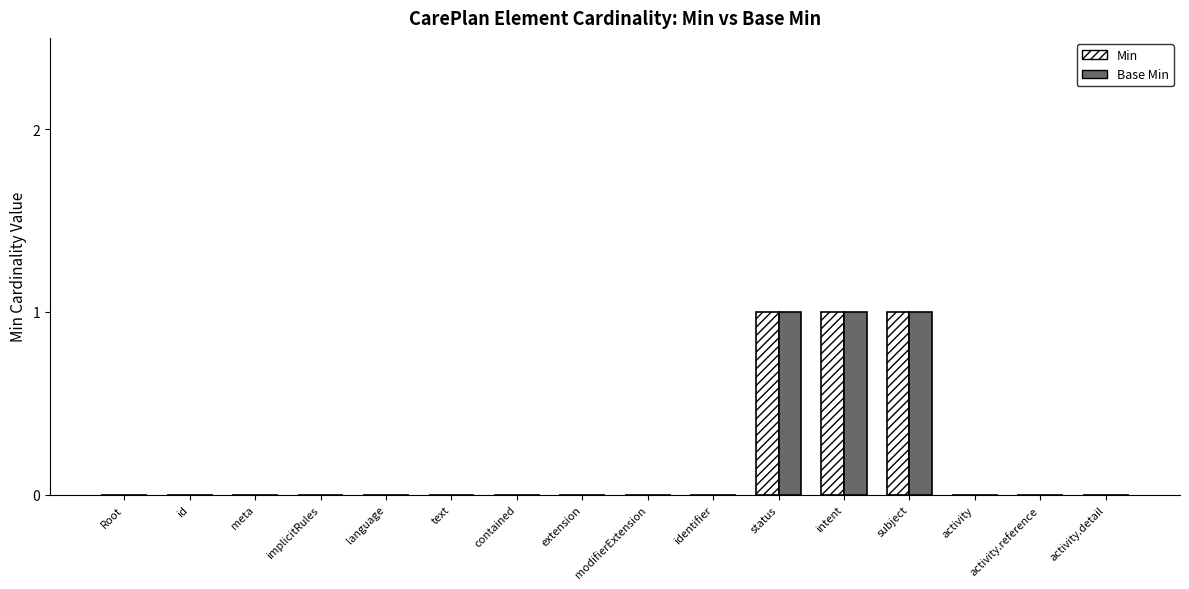

True or false: Min has a value of 0 at status.

False